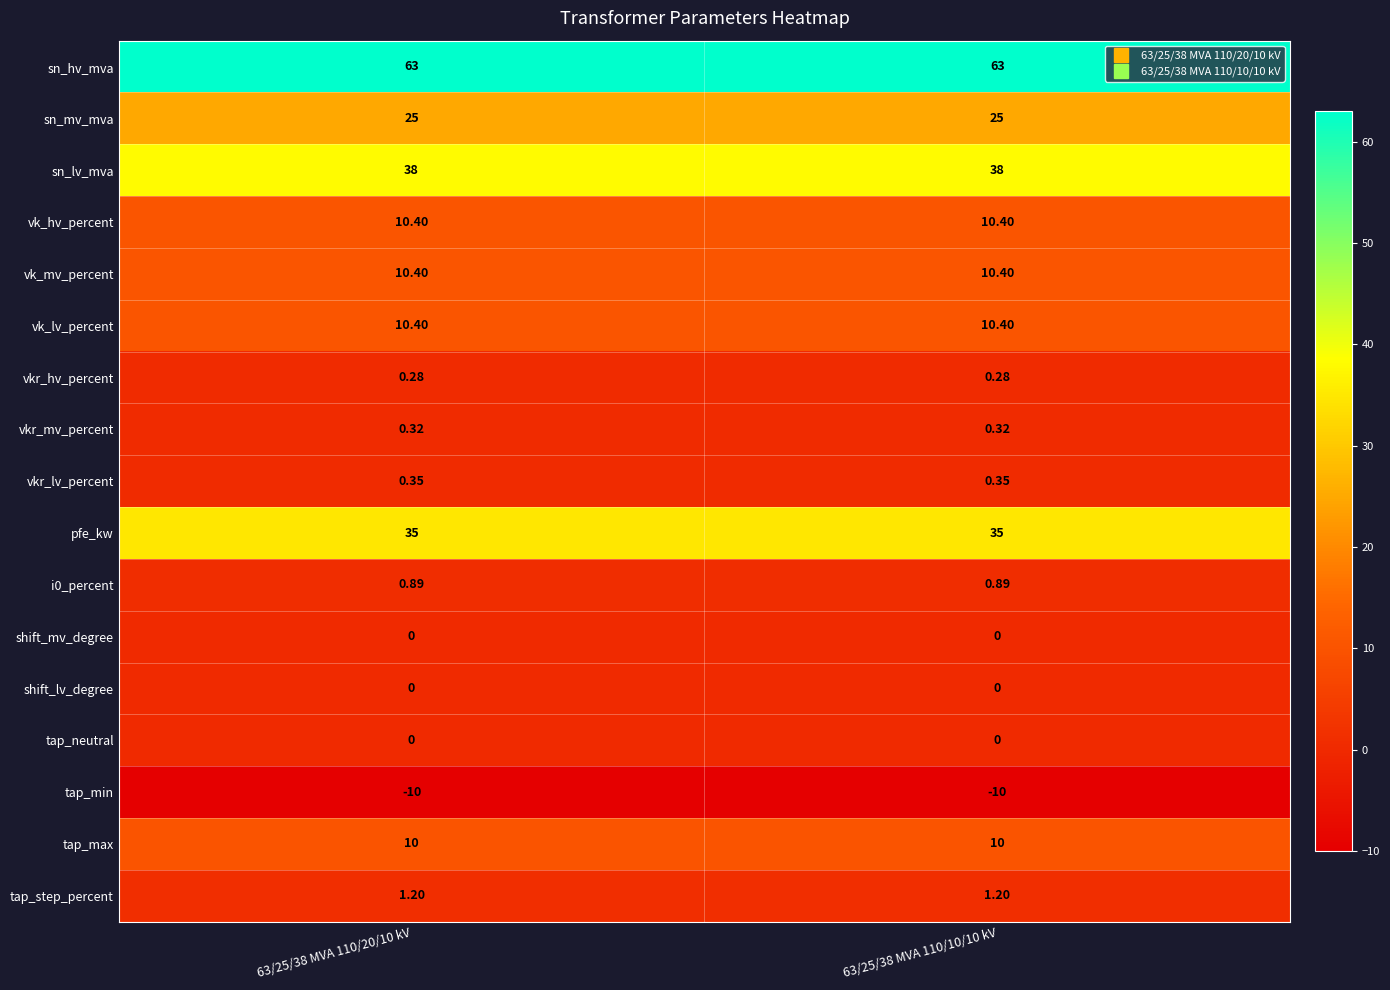

Which series has the largest total across all categories?

sn_hv_mva